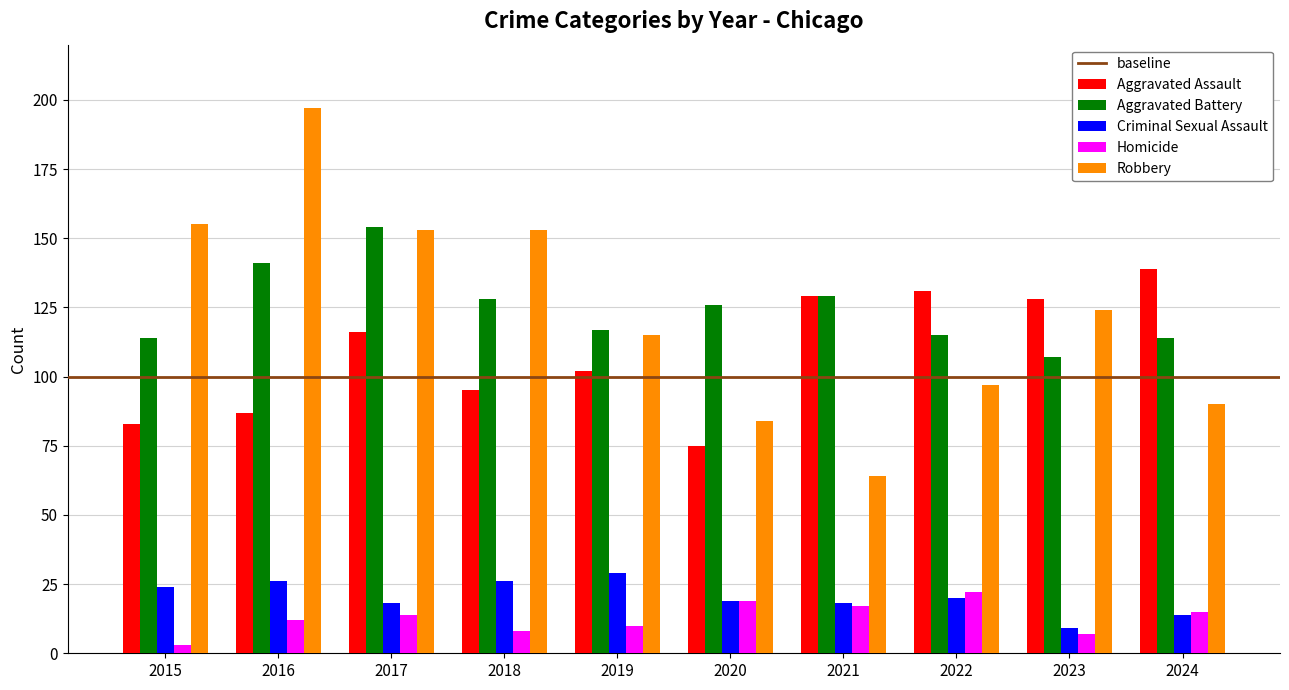

Are the bars horizontal?

No